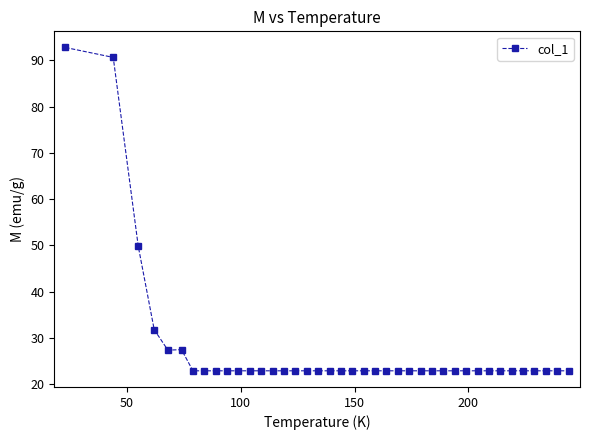

True or false: the data has more than 2 interior local peaks.

True